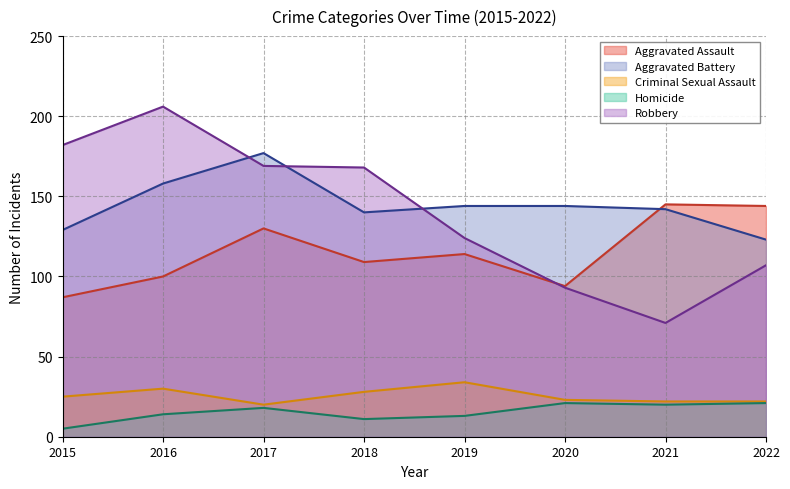

At which label does Homicide first exceed 18?

2020